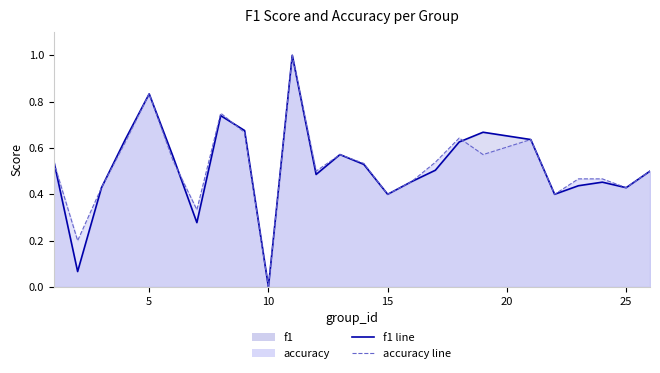

Reading right to left, what are all the values shown in this chart?

f1 line: 0.5	0.4	0.5	0.4	0.4	0.6	0.7	0.6	0.5	0.5	0.4	0.5	0.6	0.5	1.0	0.0	0.7	0.7	0.3	0.6	0.8	0.6	0.4	0.1	0.5
accuracy line: 0.5	0.4	0.5	0.5	0.4	0.6	0.6	0.6	0.5	0.5	0.4	0.5	0.6	0.5	1.0	0.0	0.7	0.8	0.3	0.5	0.8	0.6	0.4	0.2	0.5